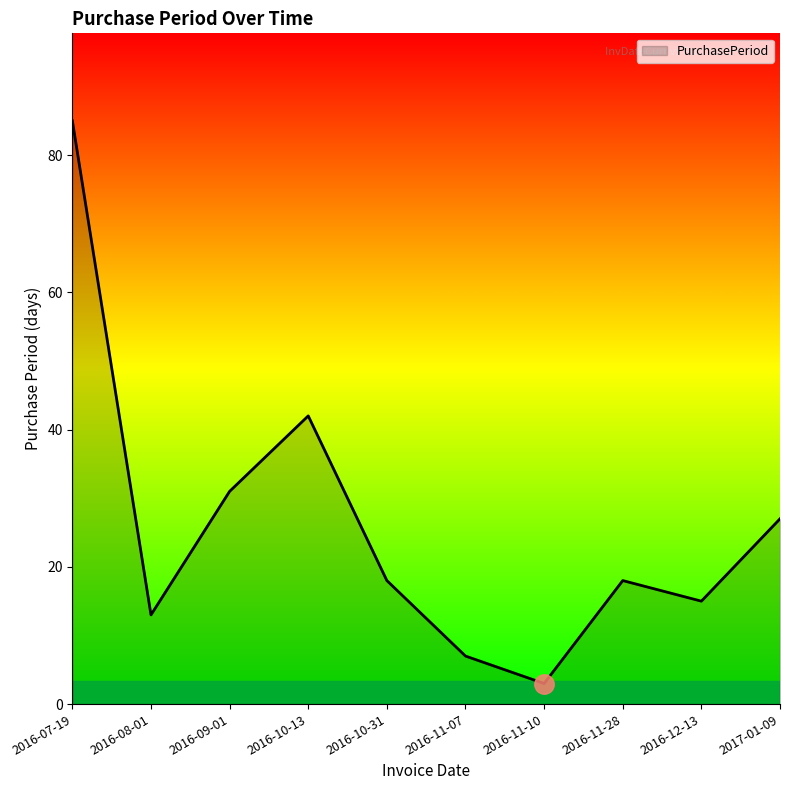

What is the difference between the maximum and minimum values?

82